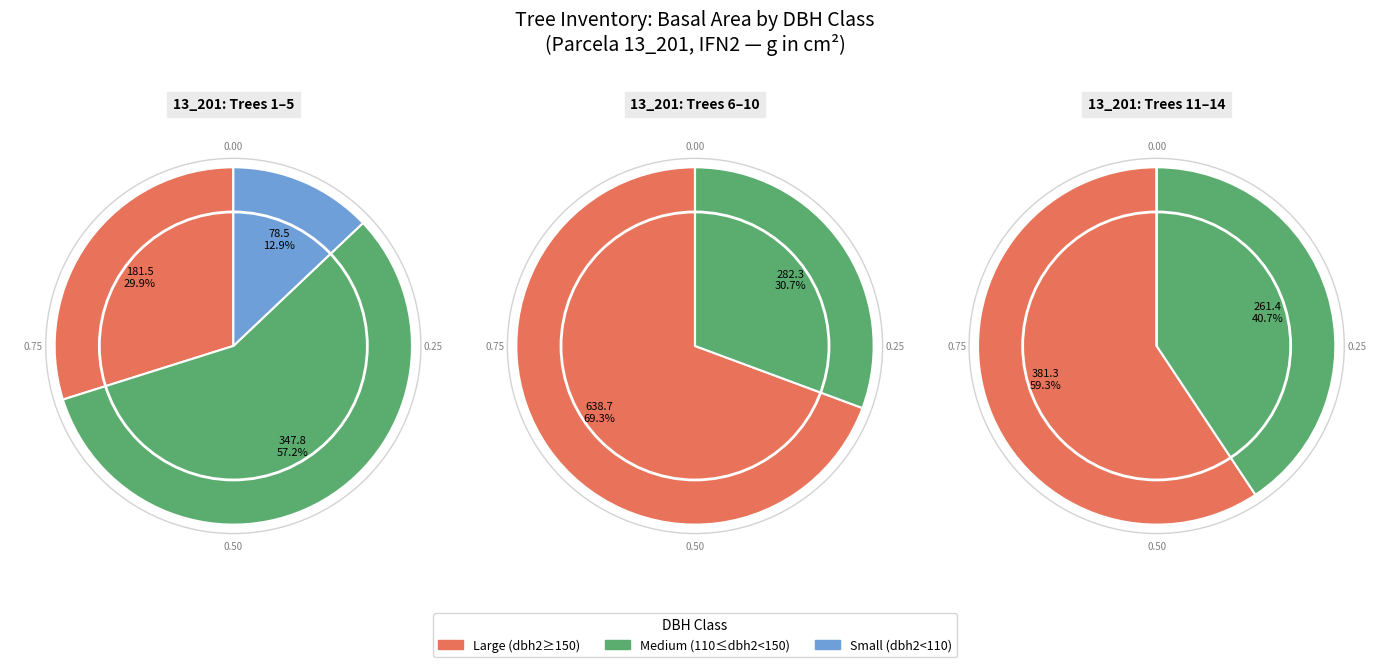

Does 13_201_5 account for over 50% of the chart?

No